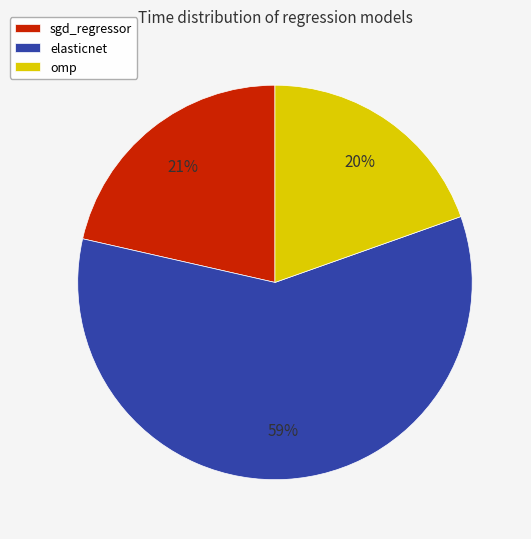

True or false: omp accounts for 20% of the total.

True